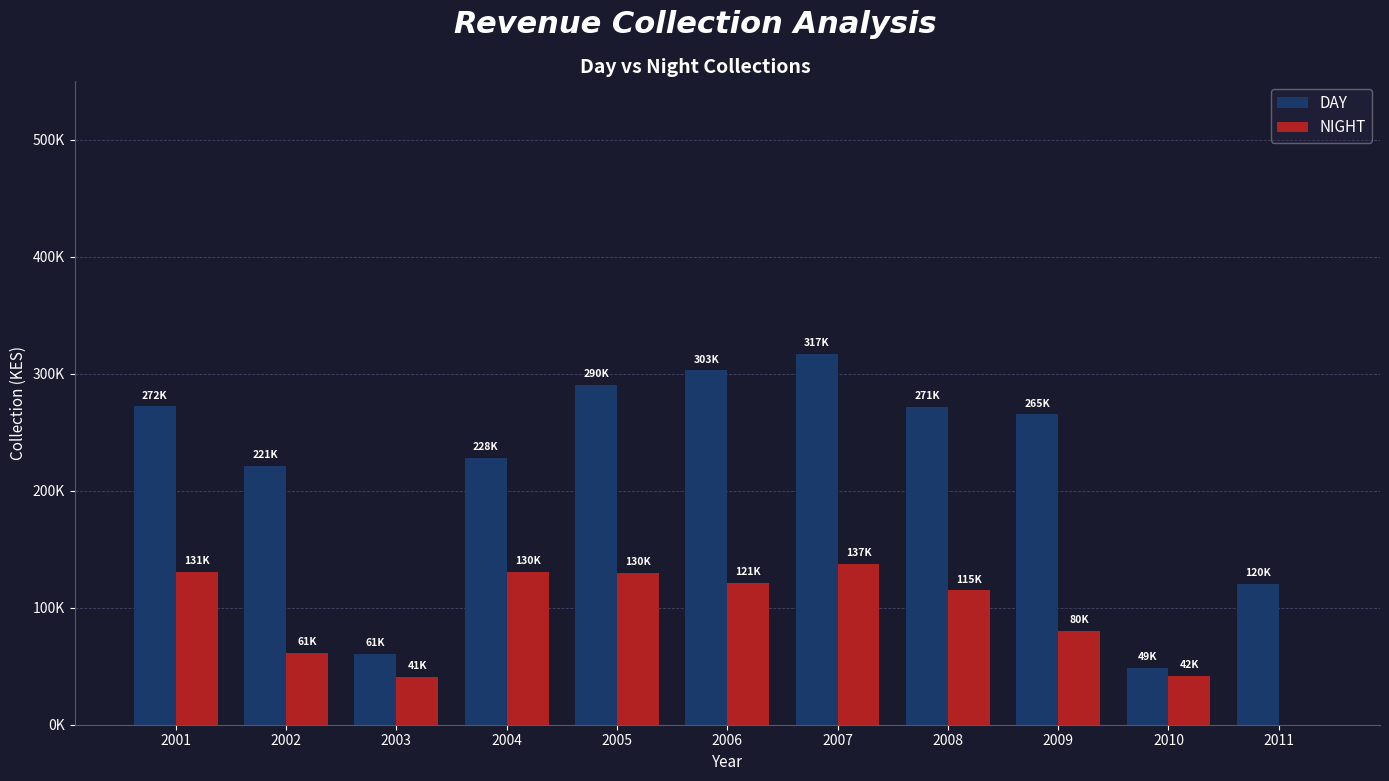

At 2011, list the series in order from largest to smallest.

DAY, NIGHT